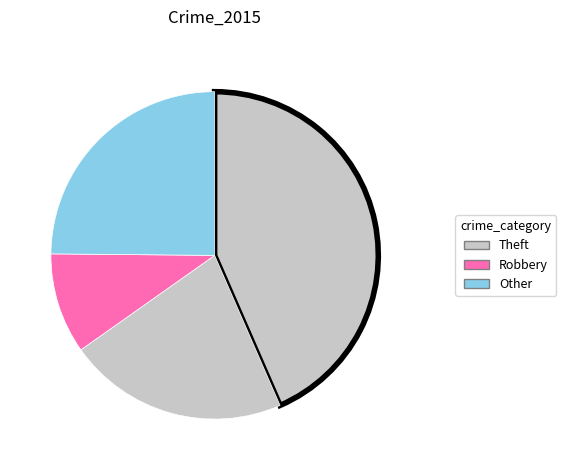

How many segments does this pie chart have?

4